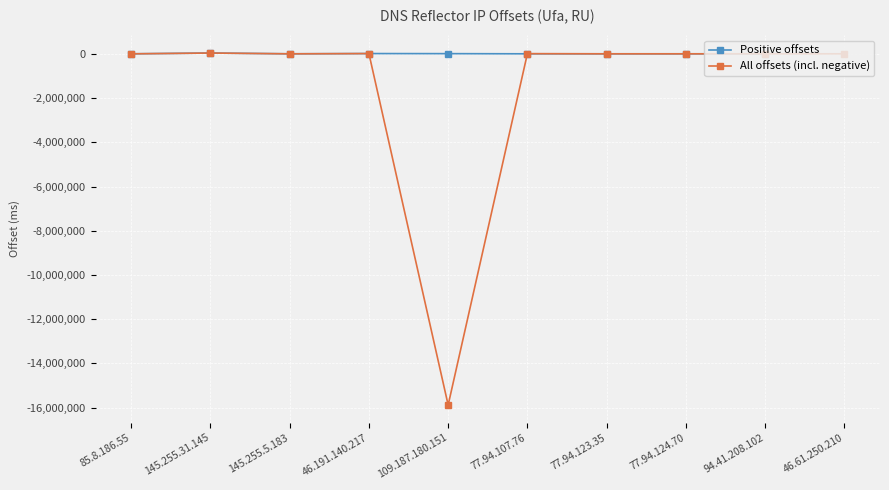

What is the value of the 8th point from the left?

42